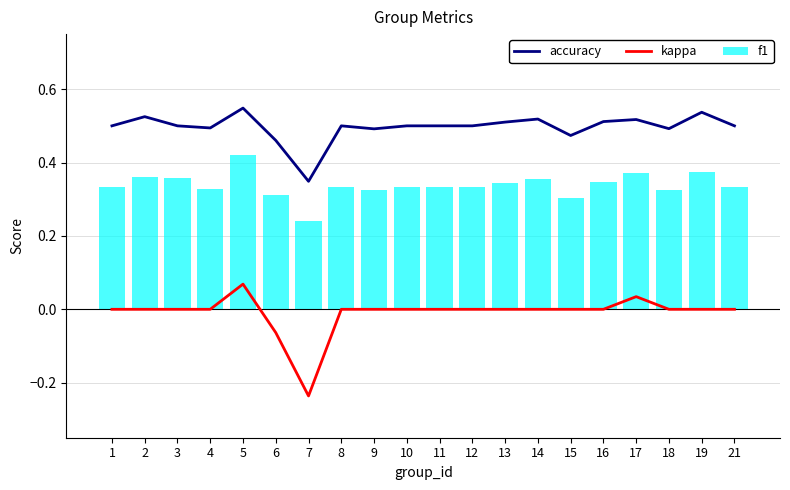

Is it true that f1 equals 0.3 at 12?

True